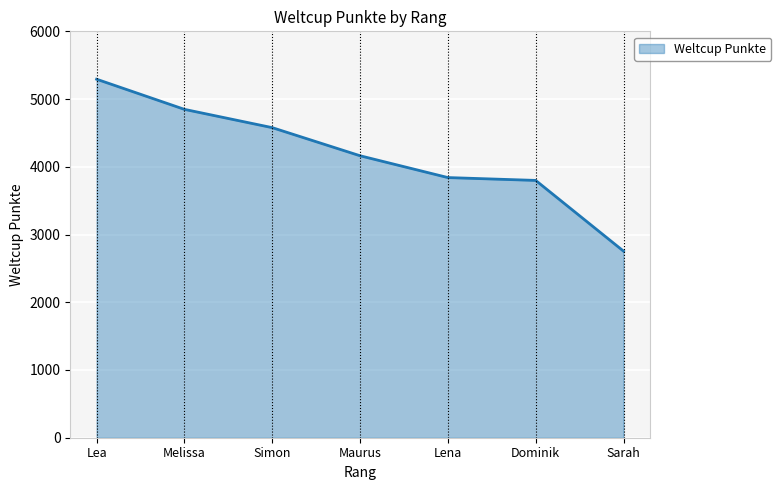

Is it true that the value at Melissa is 4848?

True